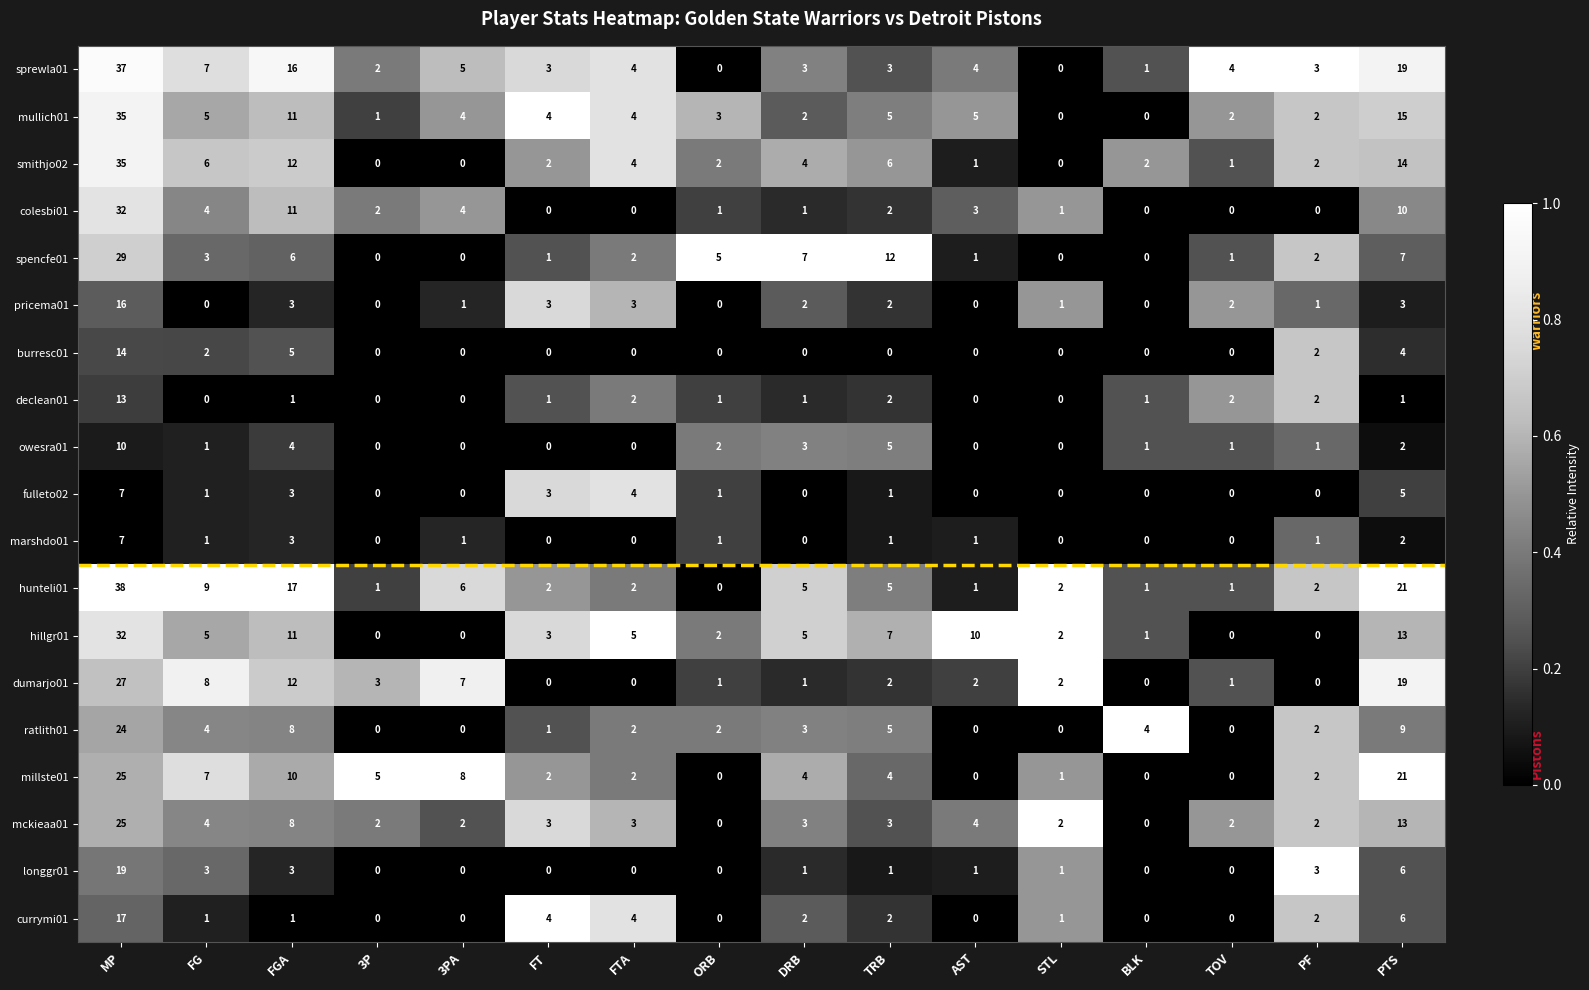

Between AST and PTS, which series saw the biggest shift?

millste01